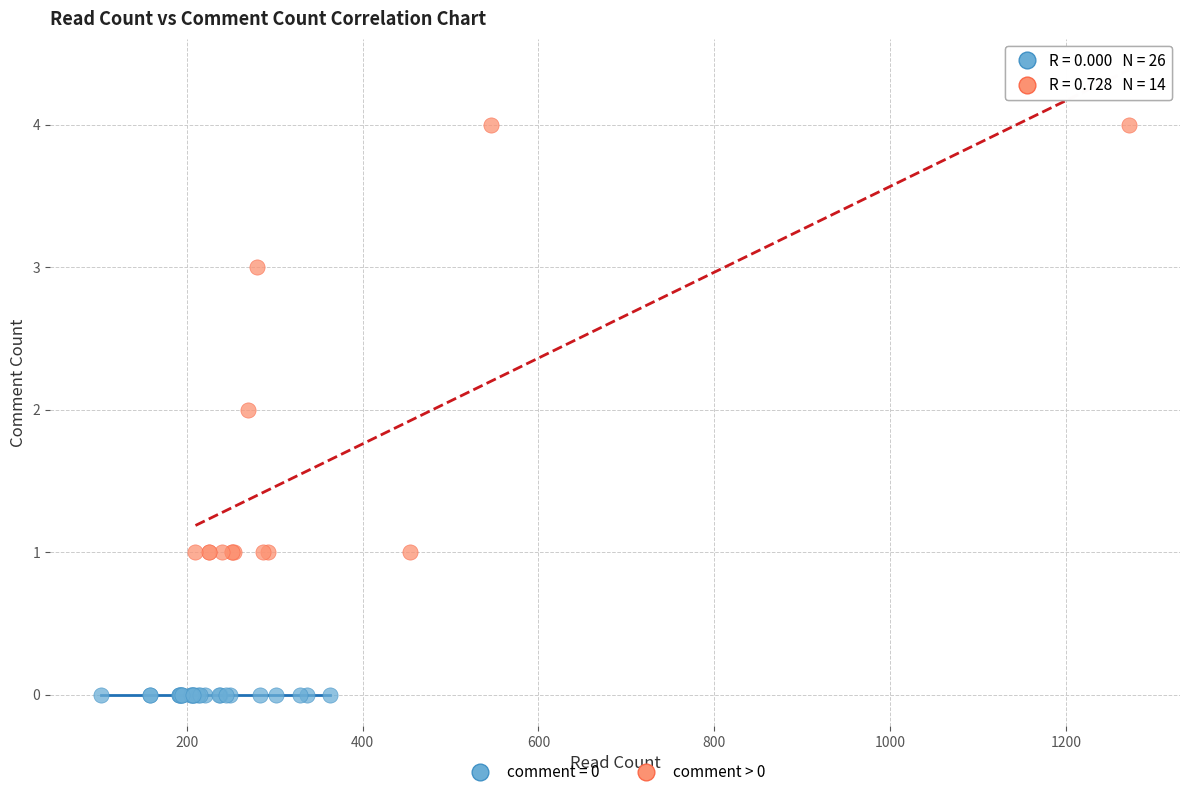

Which series contains the highest Y value?

comment > 0